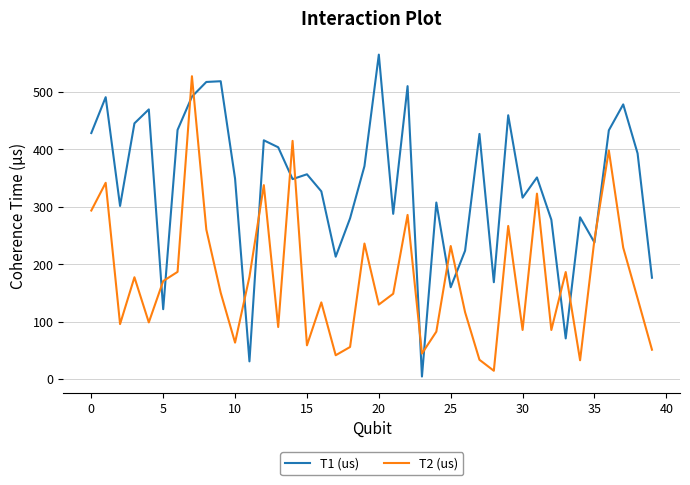

What is the maximum value for T1 (us)?

565.1